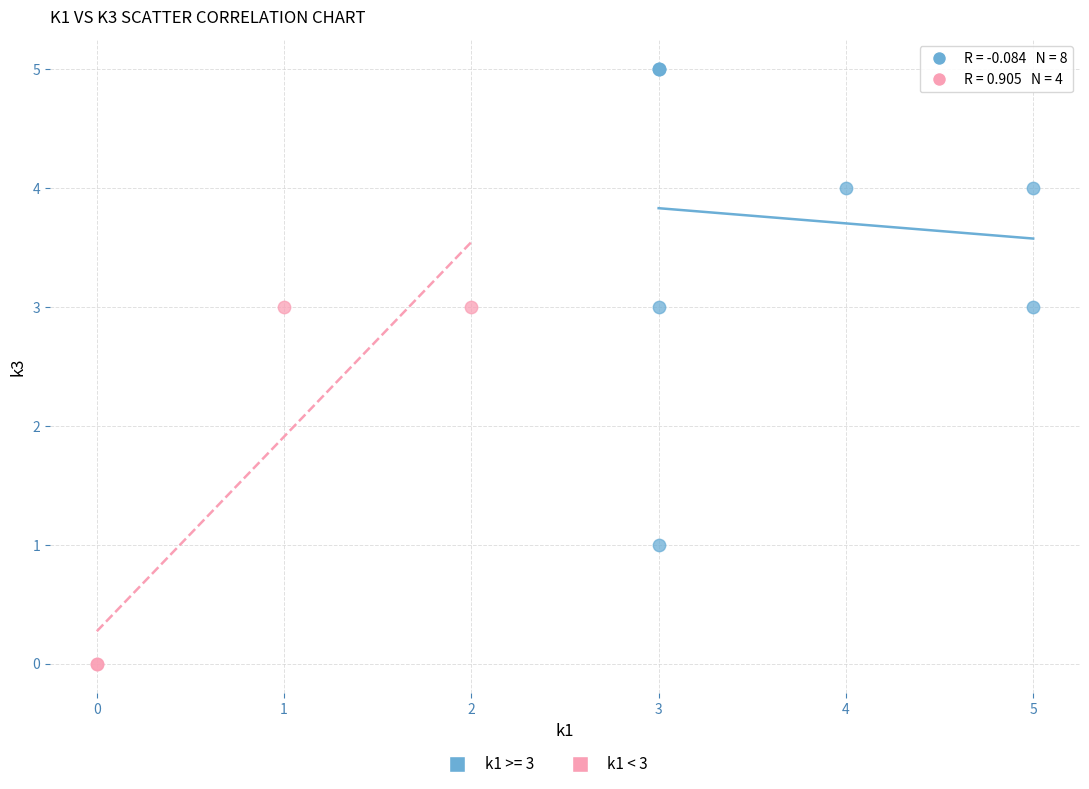

Which series contains the lowest Y value?

k1 < 3